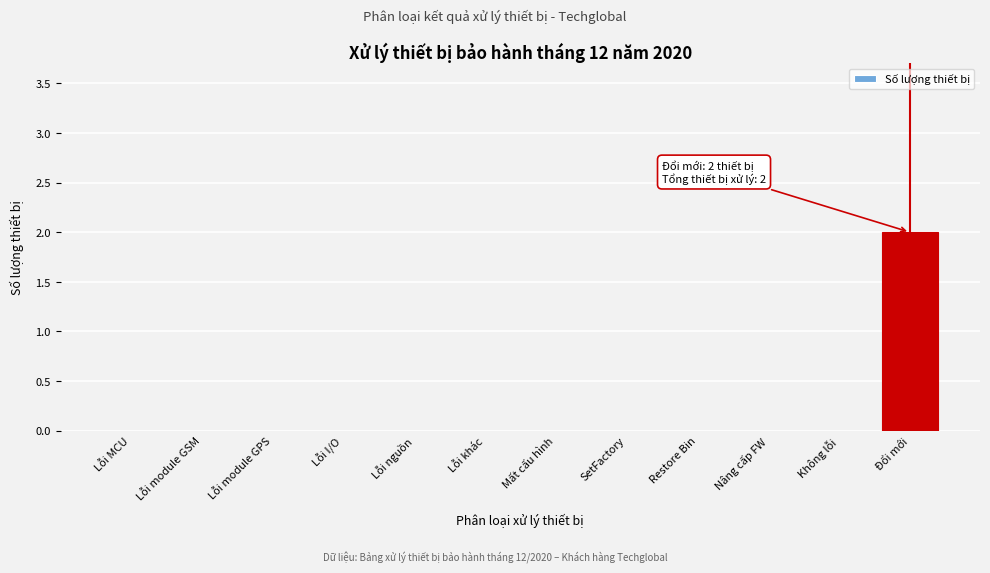

Reading right to left, list all the values displayed in this chart.

Đổi mới=2	Không lỗi=0	Nâng cấp FW=0	Restore Bin=0	SetFactory=0	Mất cấu hình=0	Lỗi khác=0	Lỗi nguồn=0	Lỗi I/O=0	Lỗi module GPS=0	Lỗi module GSM=0	Lỗi MCU=0